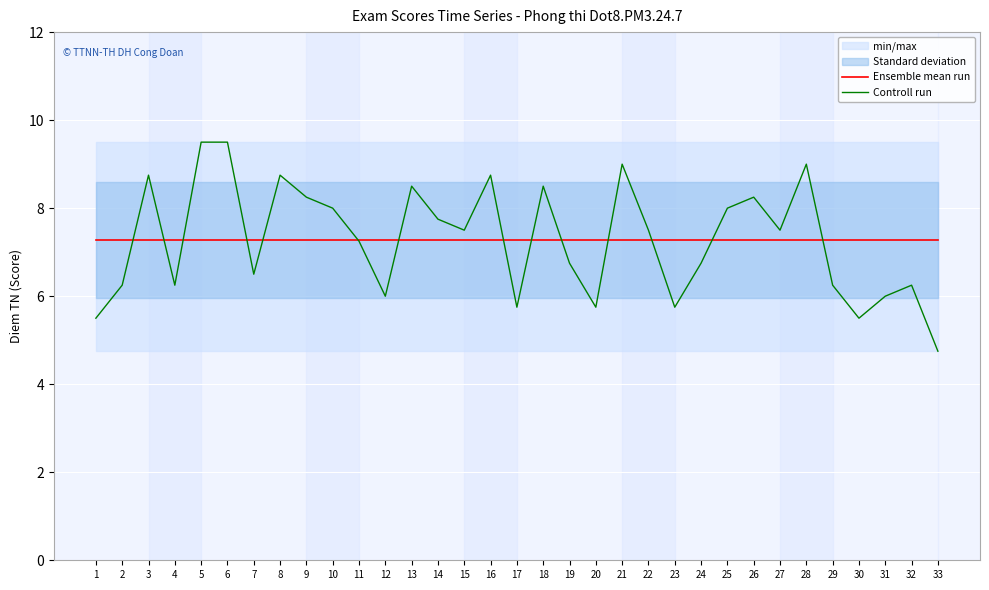

Between 4 and 23, which series saw the biggest shift?

Controll run